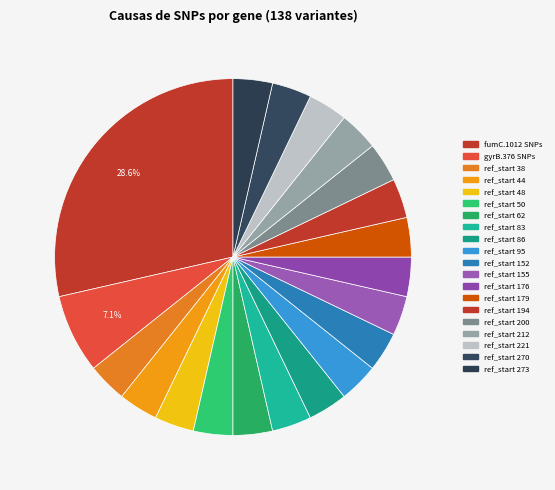

Count the number of slices in the pie.

20